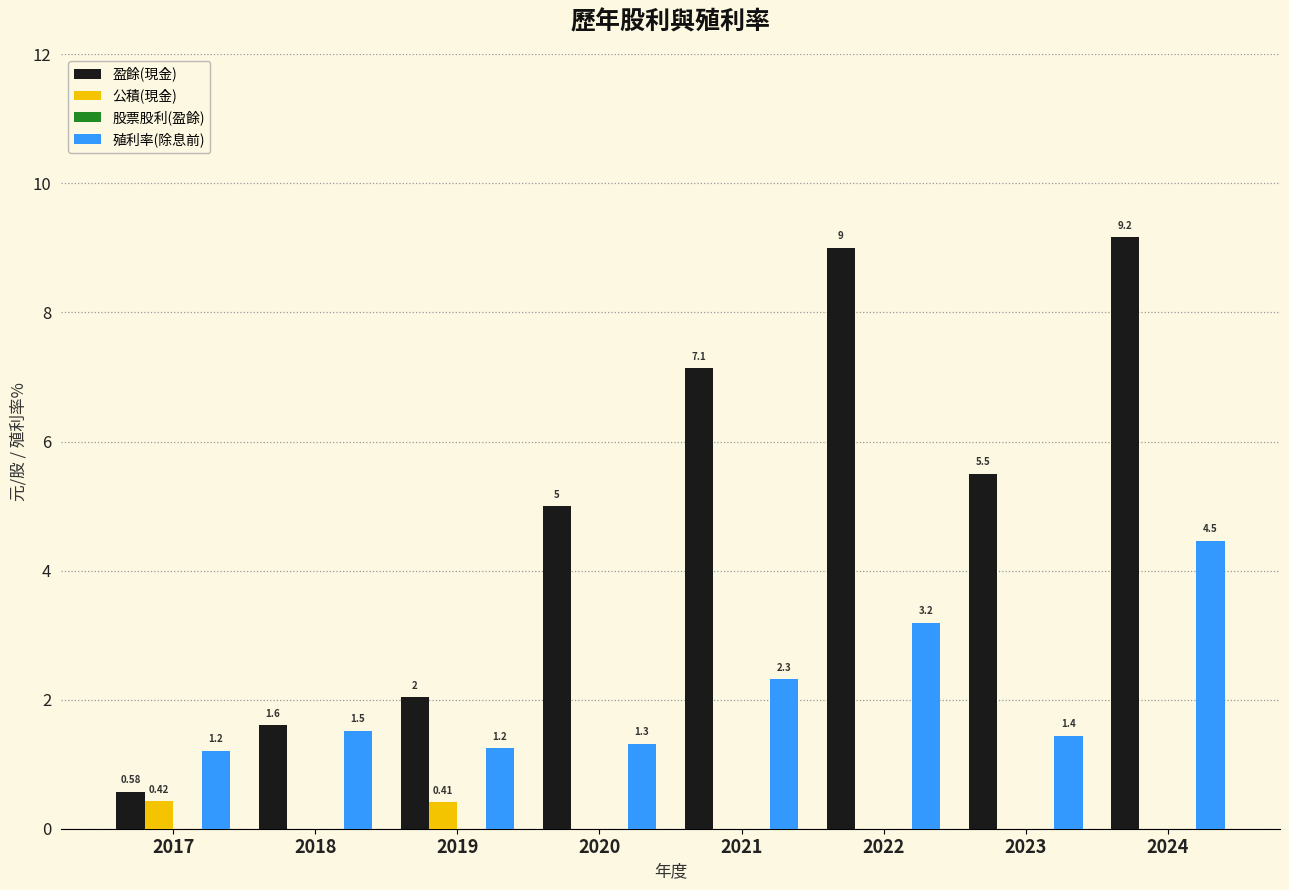

The 盈餘(現金) series shows 3.8 at 2023. True or false?

False